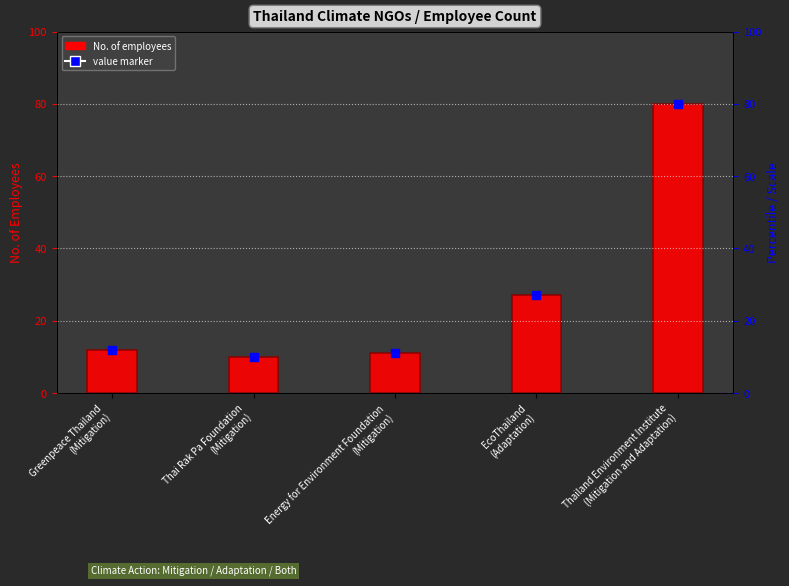

What is the label of the 1st bar from the right?

Thailand Environment Institute
(Mitigation and Adaptation)